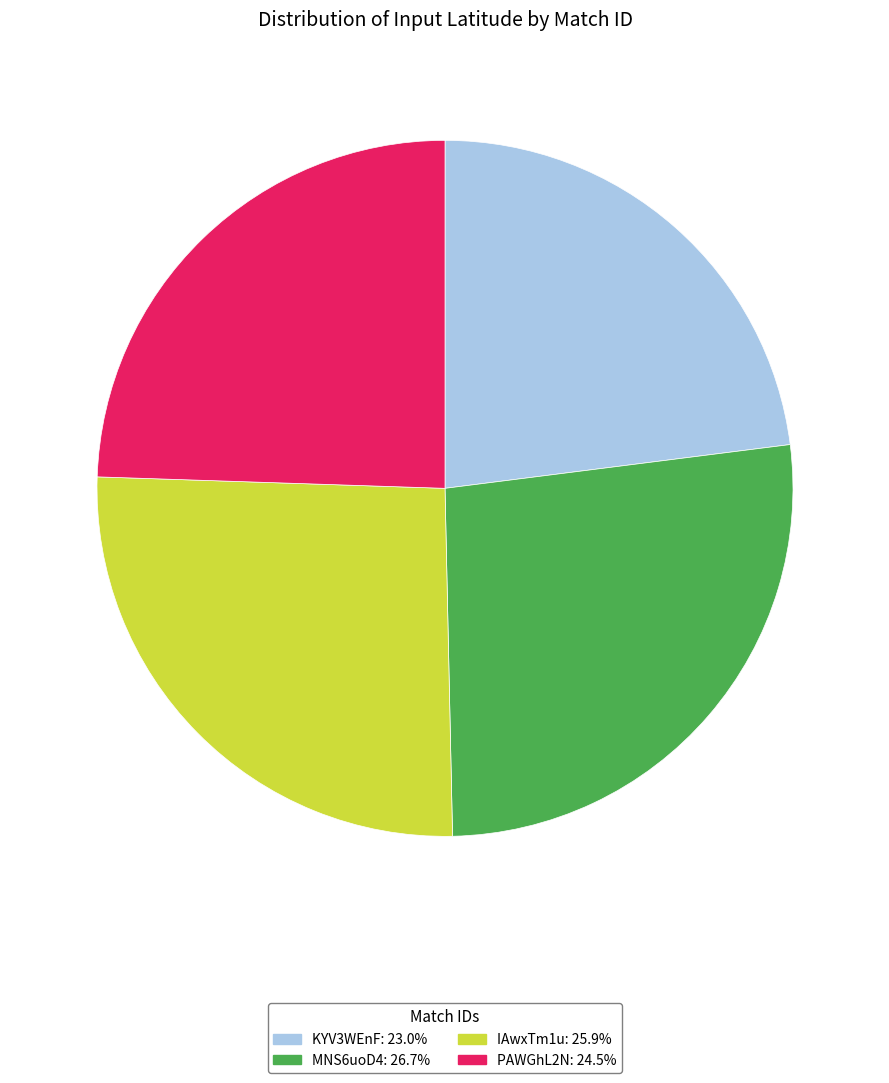

What is the ratio of the value at KYV3WEnF to the value at MNS6uoD4?

0.9